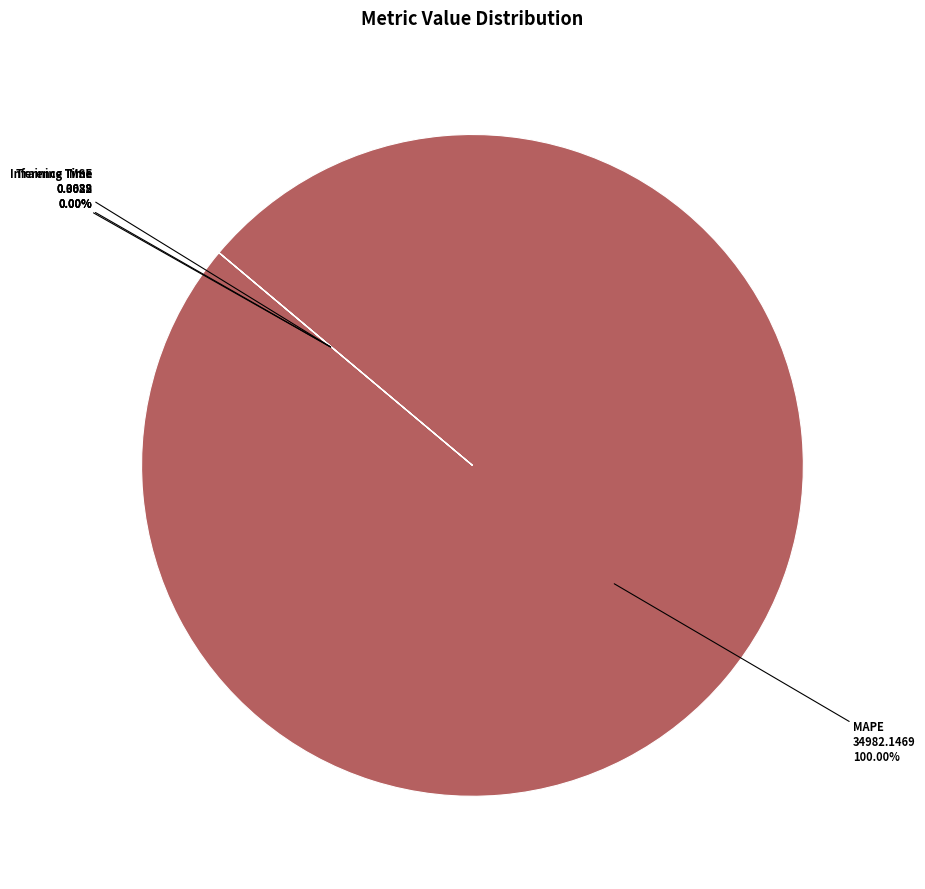

What is the largest slice in the pie chart?

MAPE